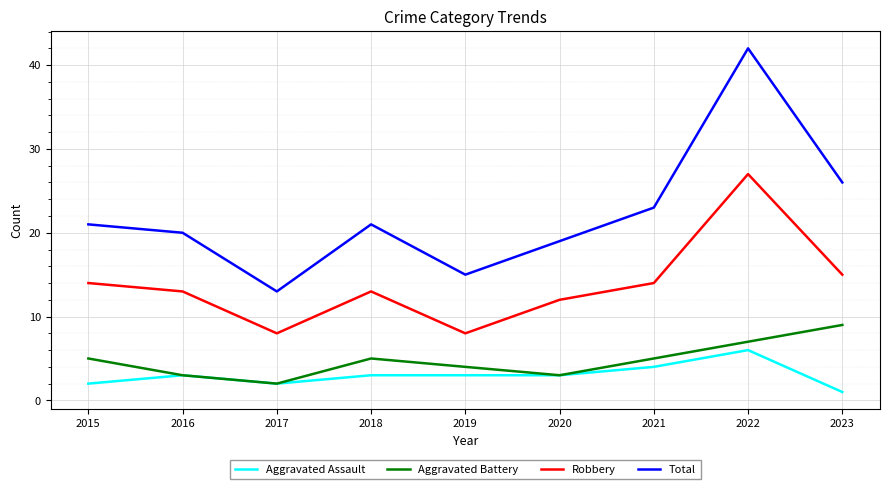

At which category does the chart reach its minimum across all series?

2023